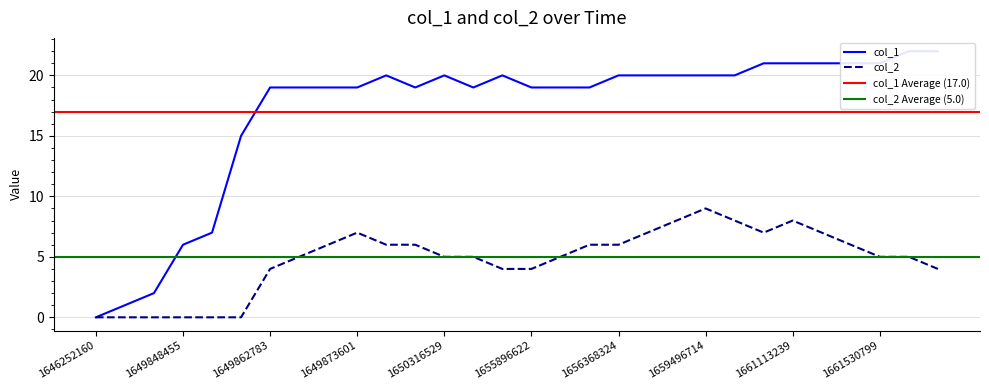

The value of col_2 at 1649873601 is 7. True or false?

True